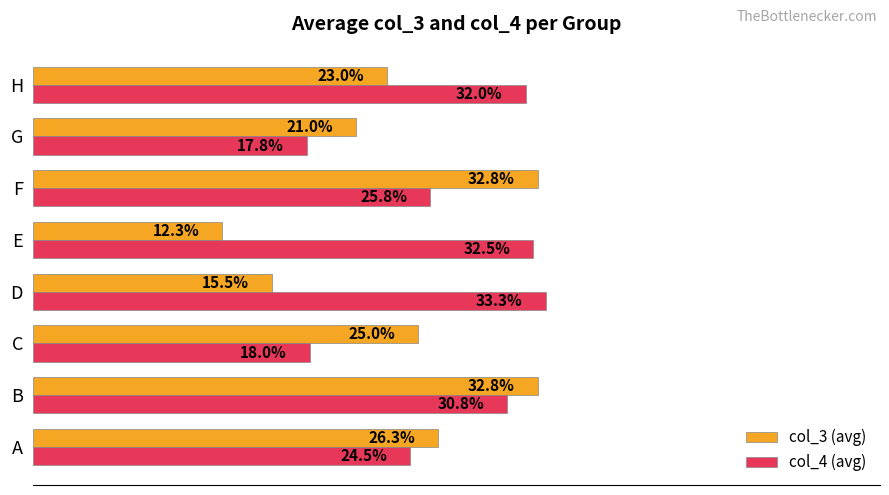

At which label does col_4 (avg) reach its minimum?

G